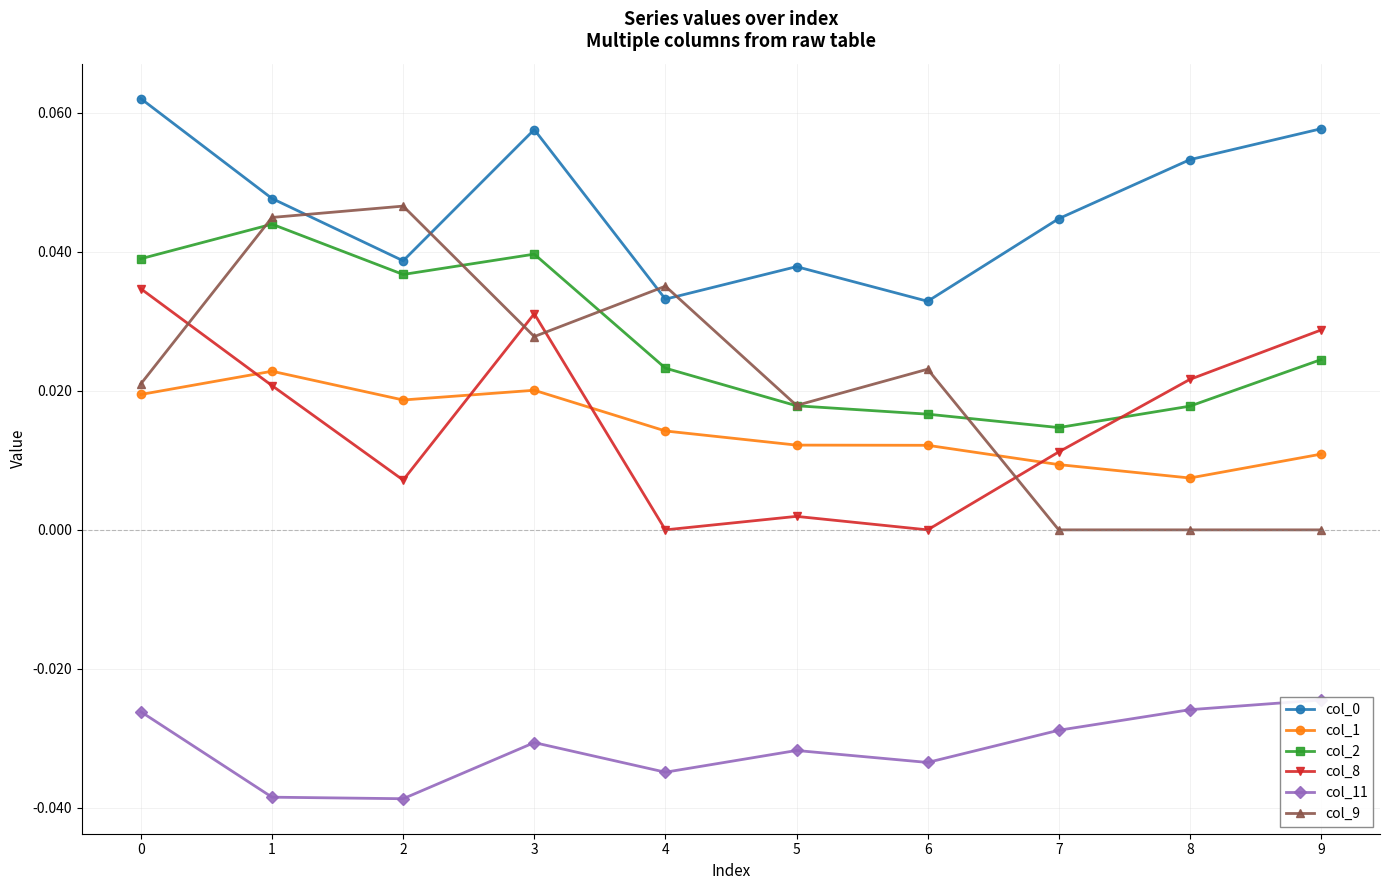

What are all the series names shown in the legend?

col_0, col_1, col_2, col_8, col_11, col_9